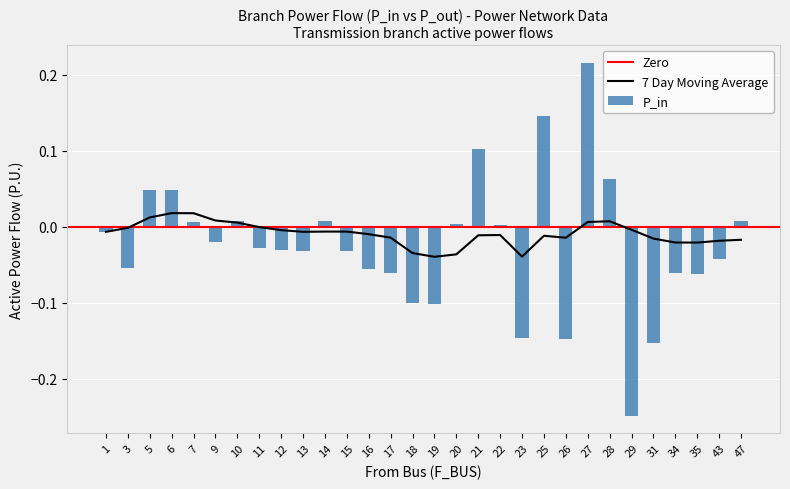

Reading right to left, what are all the values shown in this chart?

P_in: 0.0	-0.0	-0.1	-0.1	-0.2	-0.2	0.1	0.2	-0.1	0.1	-0.1	0.0	0.1	0.0	-0.1	-0.1	-0.1	-0.1	-0.0	0.0	-0.0	-0.0	-0.0	0.0	-0.0	0.0	0.0	0.0	-0.1	-0.0
7-Day Moving Avg: -0.0	-0.0	-0.0	-0.0	-0.0	-0.0	0.0	0.0	-0.0	-0.0	-0.0	-0.0	-0.0	-0.0	-0.0	-0.0	-0.0	-0.0	-0.0	-0.0	-0.0	-0.0	-0.0	0.0	0.0	0.0	0.0	0.0	-0.0	-0.0